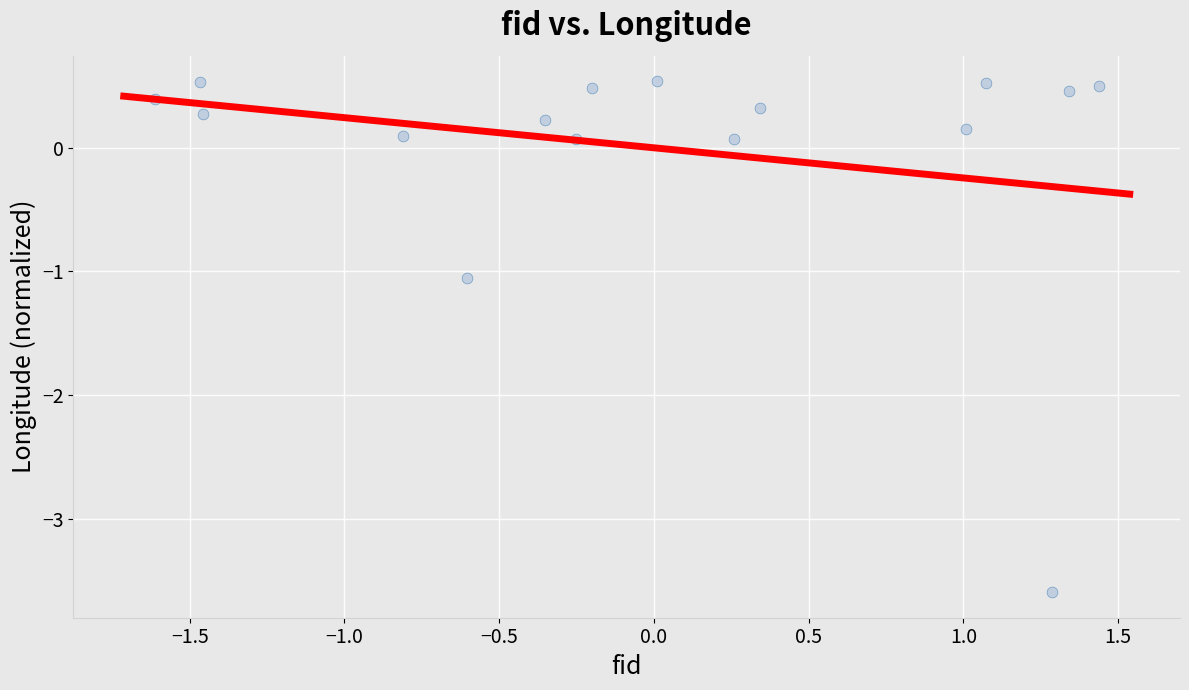

What is the range of X values (max minus min)?

3.1